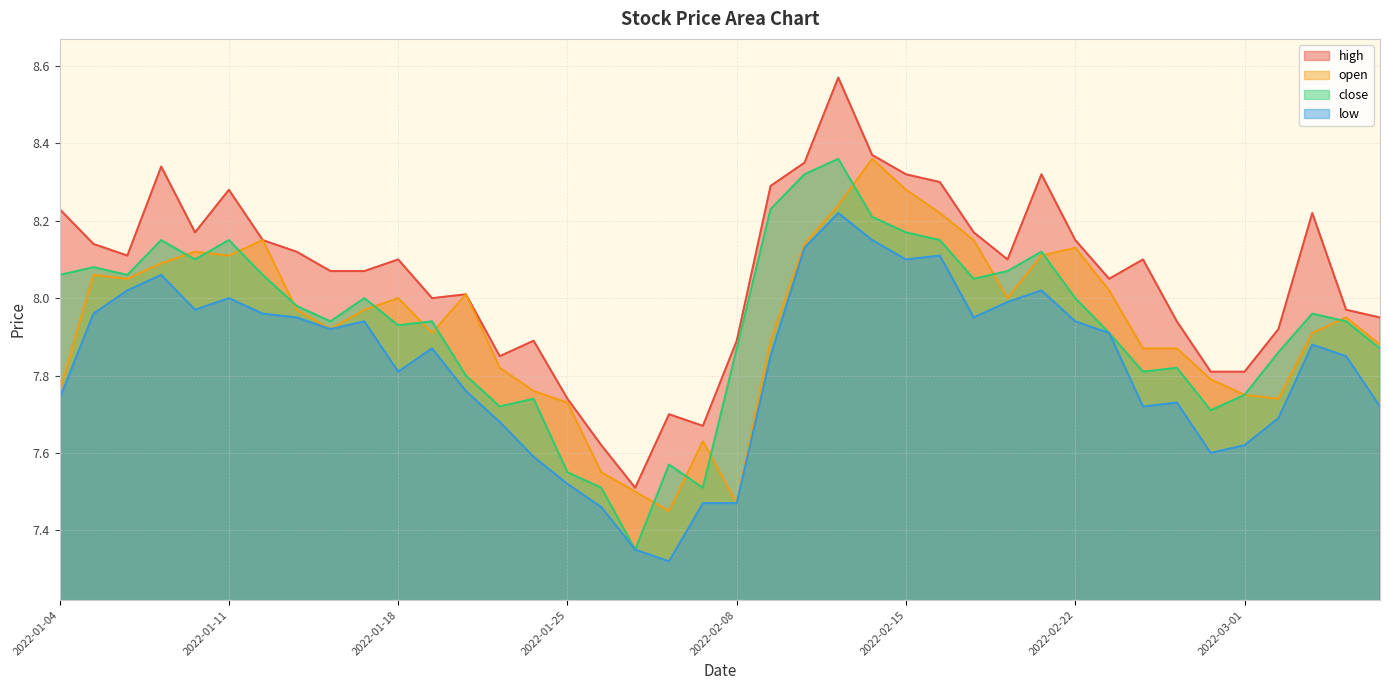

List the labels in order of open value, largest first.

2022-02-14, 2022-02-15, 2022-02-11, 2022-02-16, 2022-01-12, 2022-02-17, 2022-02-10, 2022-02-22, 2022-01-10, 2022-01-11, 2022-02-21, 2022-01-07, 2022-01-05, 2022-01-06, 2022-02-23, 2022-01-20, 2022-01-18, 2022-02-18, 2022-01-13, 2022-01-17, 2022-03-04, 2022-01-14, 2022-01-19, 2022-03-03, 2022-02-09, 2022-03-07, 2022-02-24, 2022-02-25, 2022-01-21, 2022-02-28, 2022-01-04, 2022-01-24, 2022-03-01, 2022-03-02, 2022-01-25, 2022-02-07, 2022-01-26, 2022-01-27, 2022-02-08, 2022-01-28